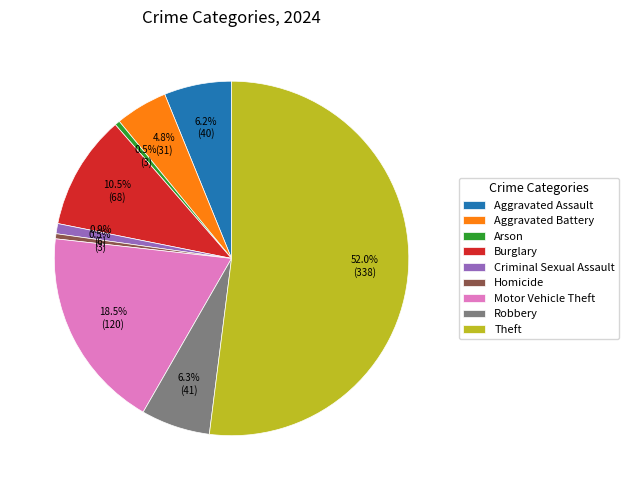

Combined, do Arson and Criminal Sexual Assault account for over 50%?

No